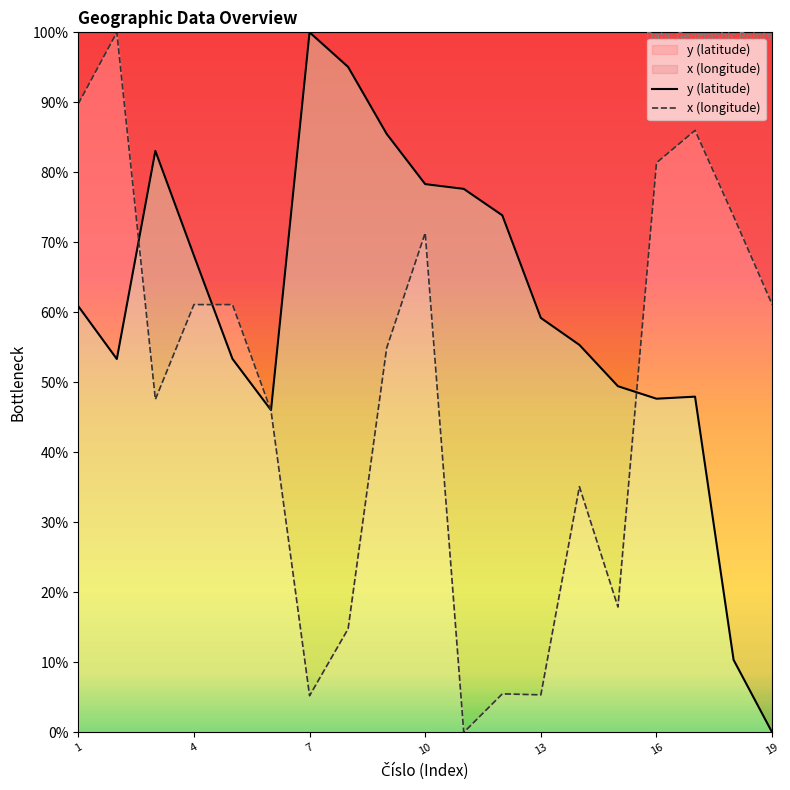

How many positive values does the x (longitude) series have?

18